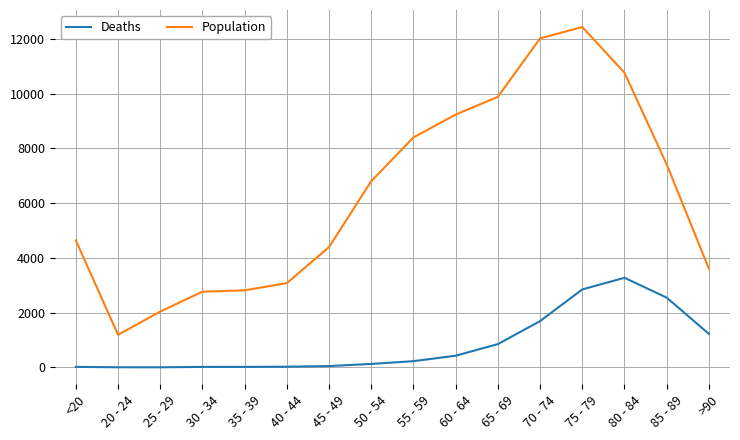

Is the value of Deaths at 80 - 84 greater than the value of Population at 35 - 39?

Yes